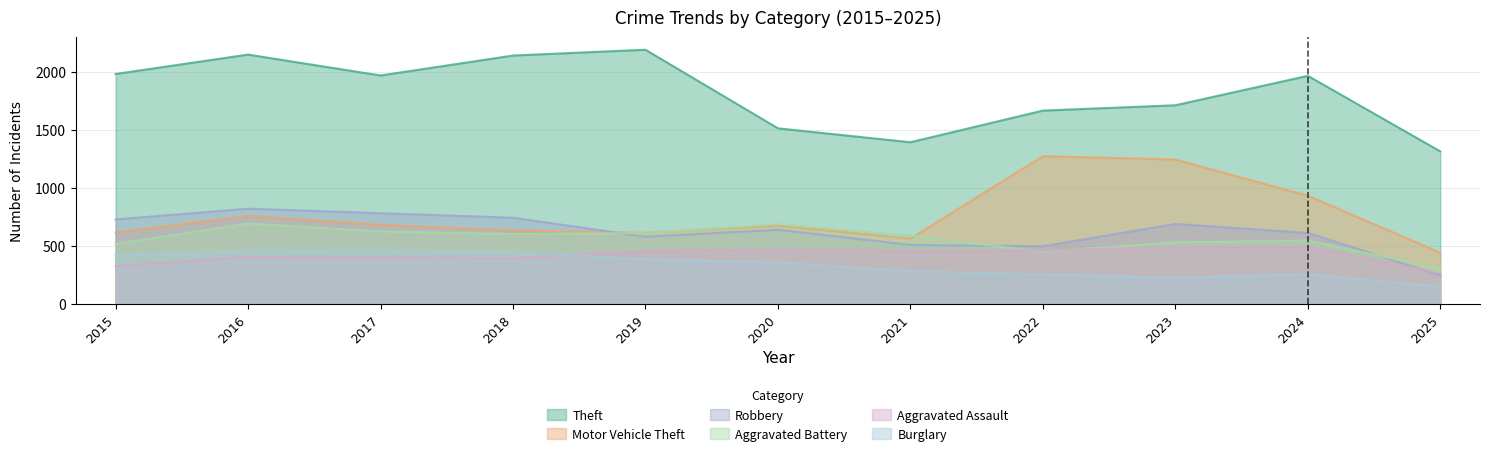

True or false: Aggravated Battery and Burglary intersect in this chart.

False